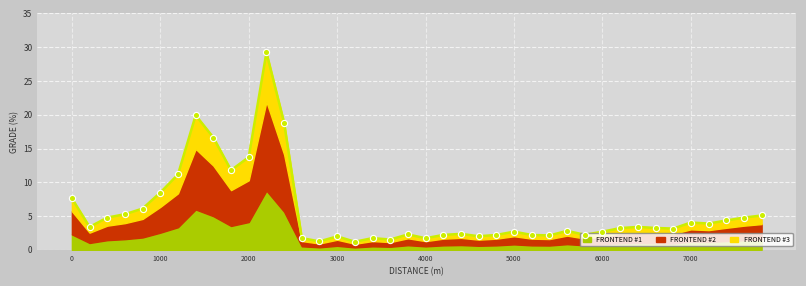

What is the change in value from 4400 to 4800?

-0.2